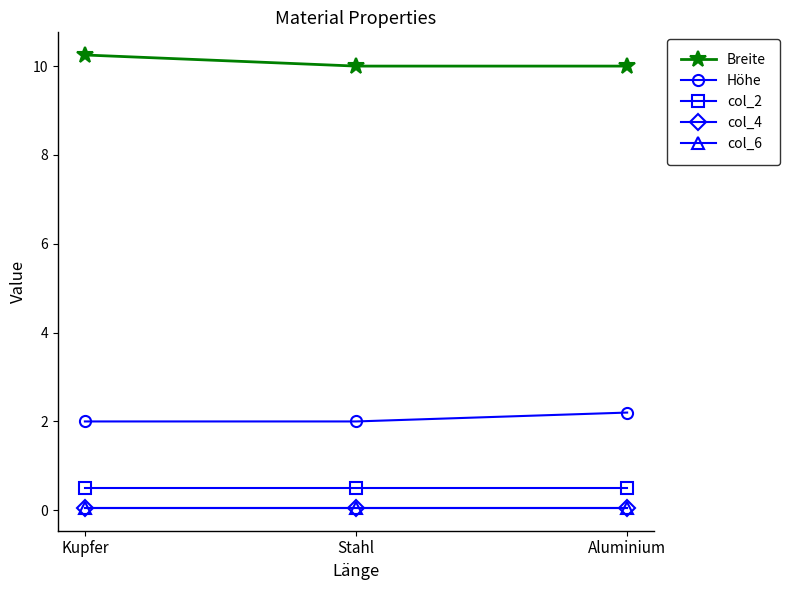

List the labels in order of col_6 value, smallest first.

Kupfer, Stahl, Aluminium